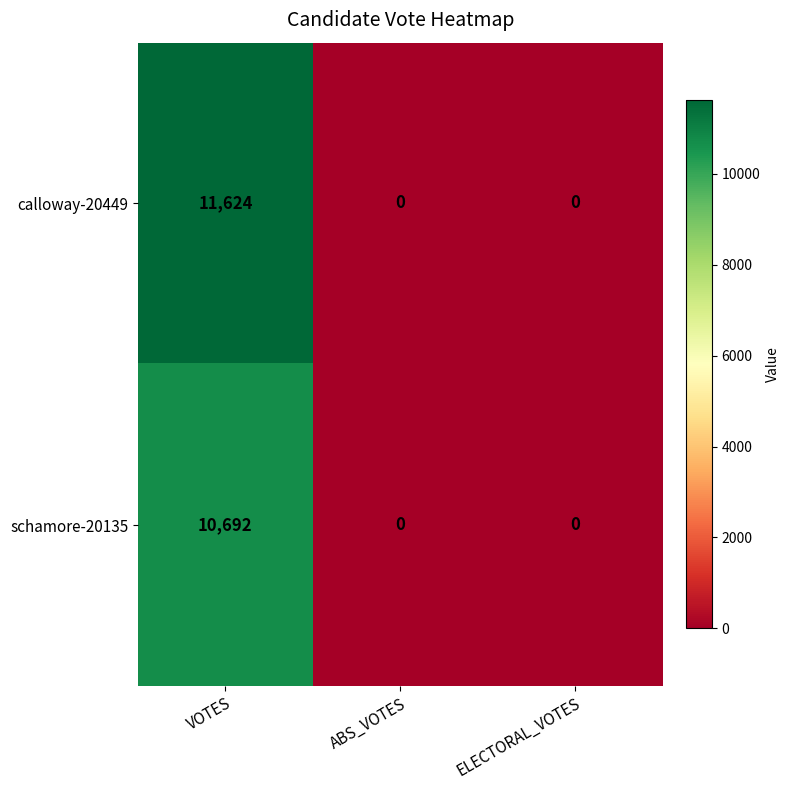

Reading left to right, transcribe all the data shown in this chart.

calloway-20449: 11624	0	0
schamore-20135: 10692	0	0